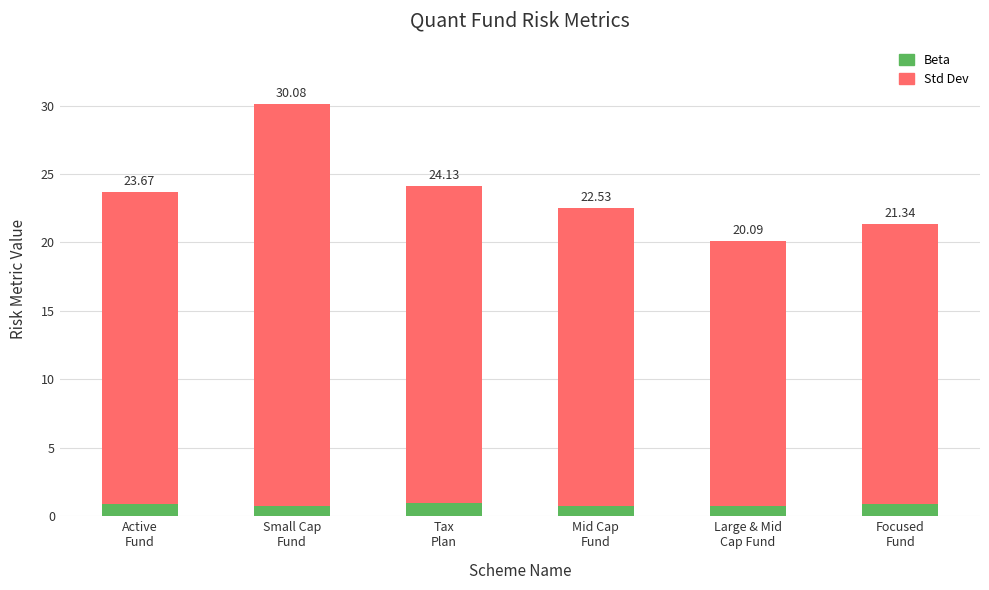

The Beta series shows 1.0 at Tax
Plan. True or false?

True